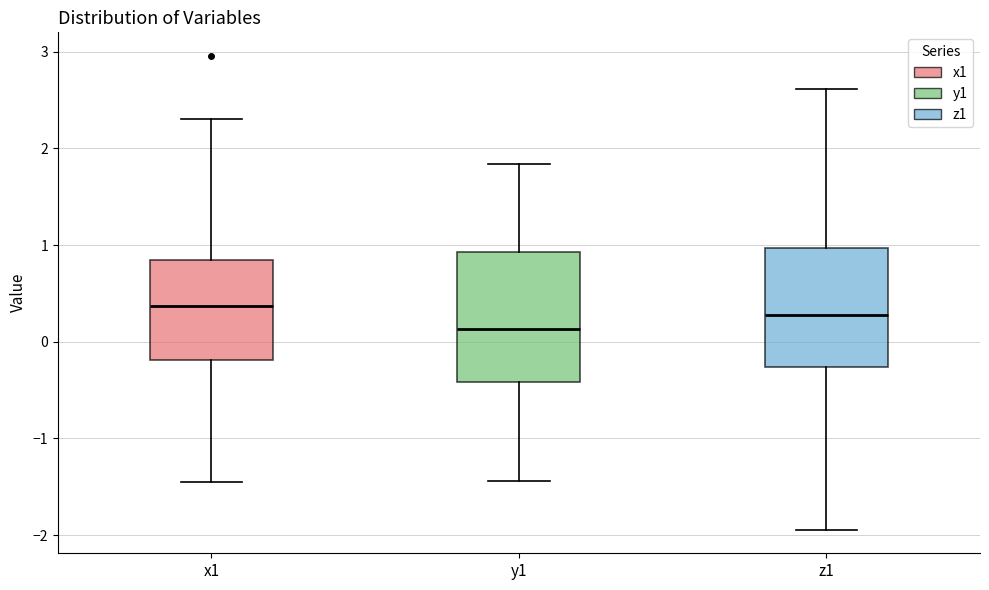

Where does the lower whisker of the box for z1 end on the y-axis? The values are not printed on the chart, so give them approximately, as read against the axis.

-1.9